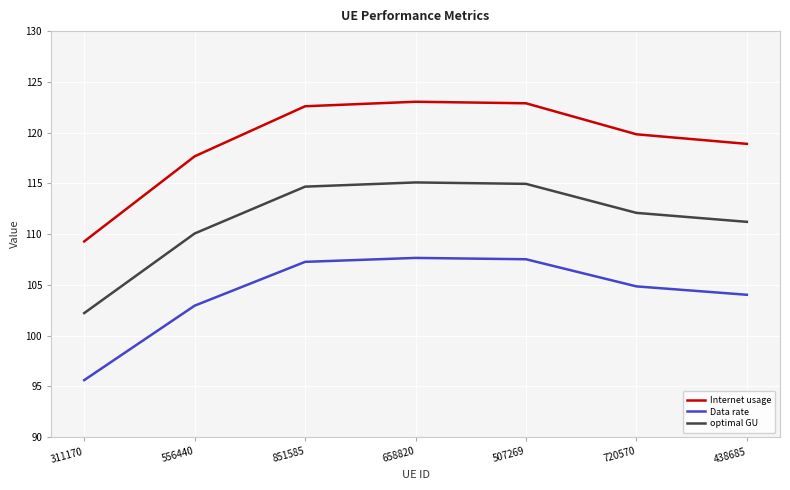

What is the smallest value displayed?

95.6